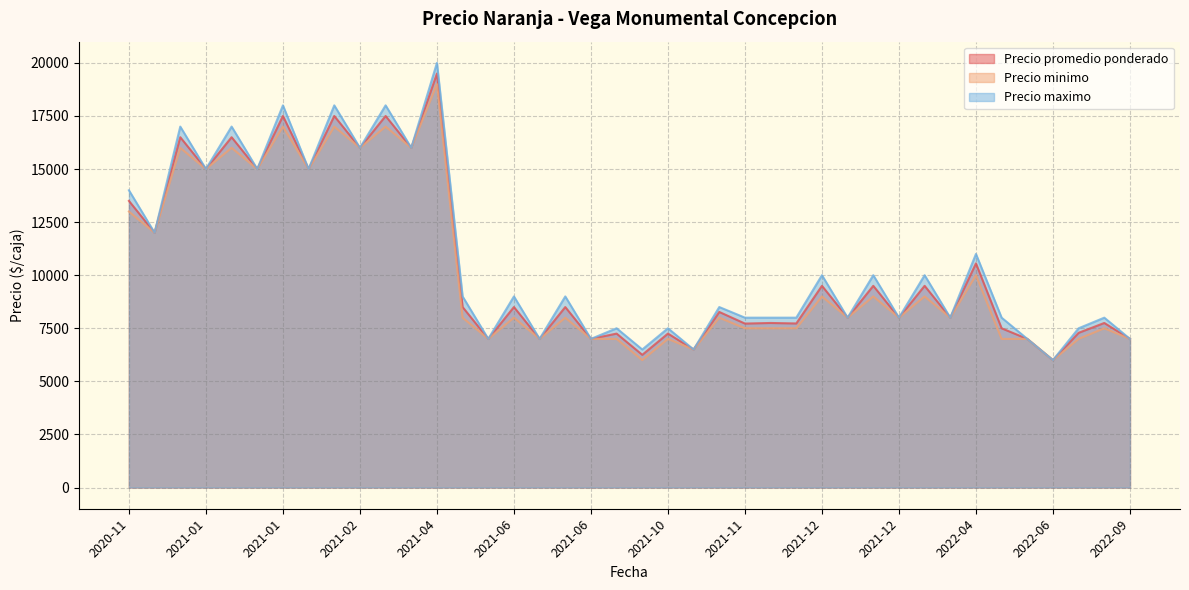

Which series changed the most between 2021-06-11 and 2021-02-02?

Precio minimo